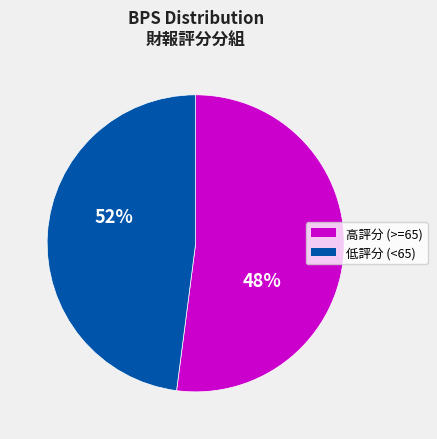

The 2020 slice represents 1% of the pie. True or false?

False